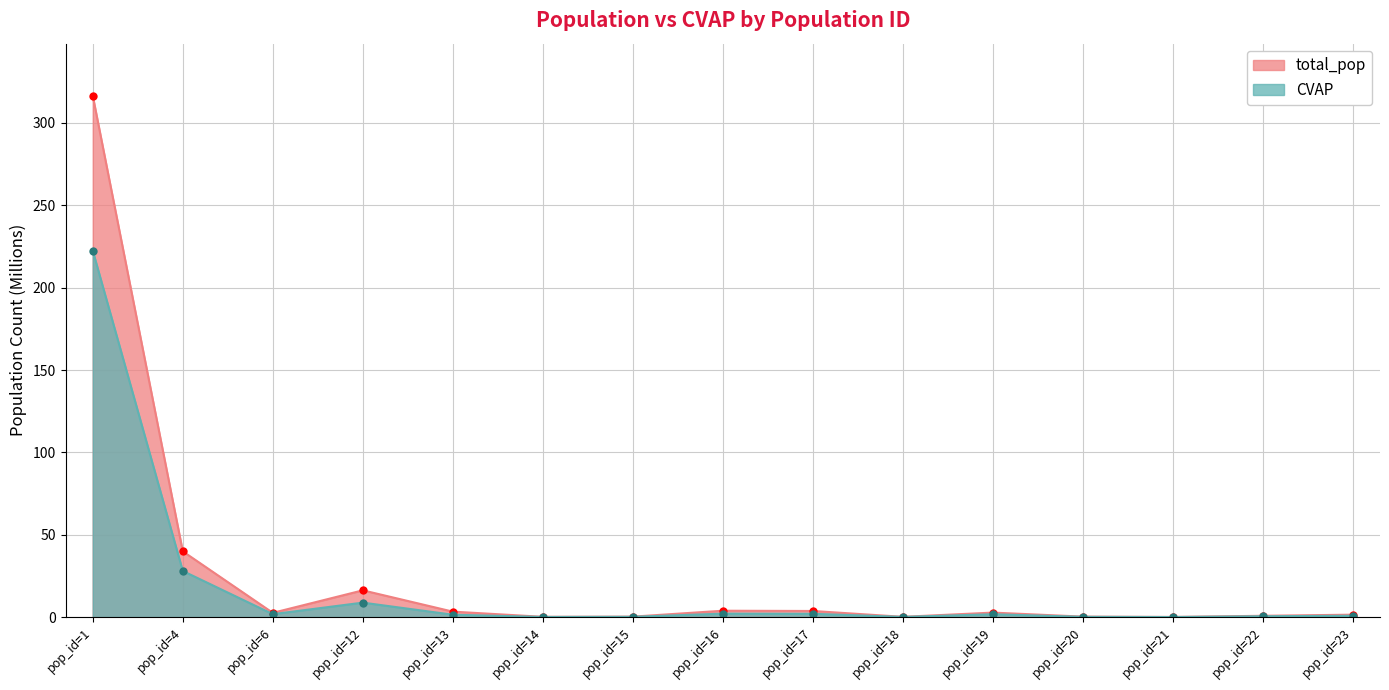

List the series in order of their peak value, lowest first.

CVAP, total_pop